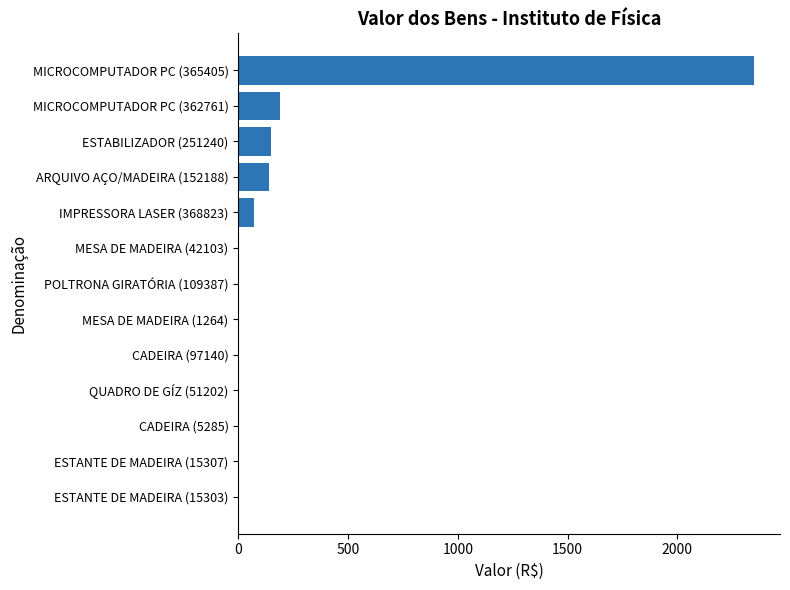

True or false: the data shows 70.0 at IMPRESSORA LASER (368823).

True